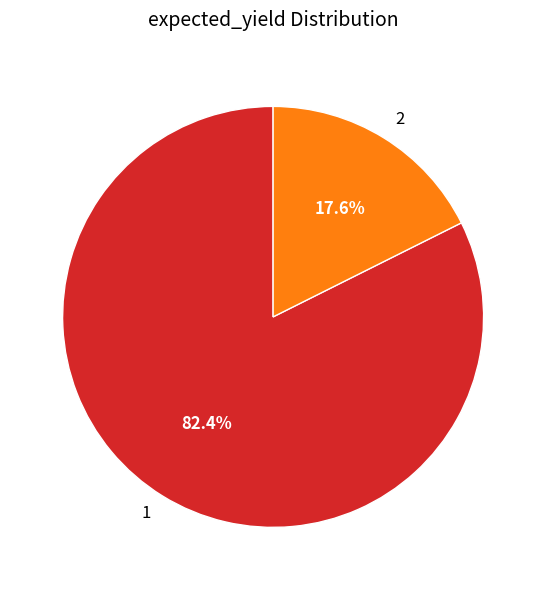

True or false: 1 accounts for 89% of the total.

False